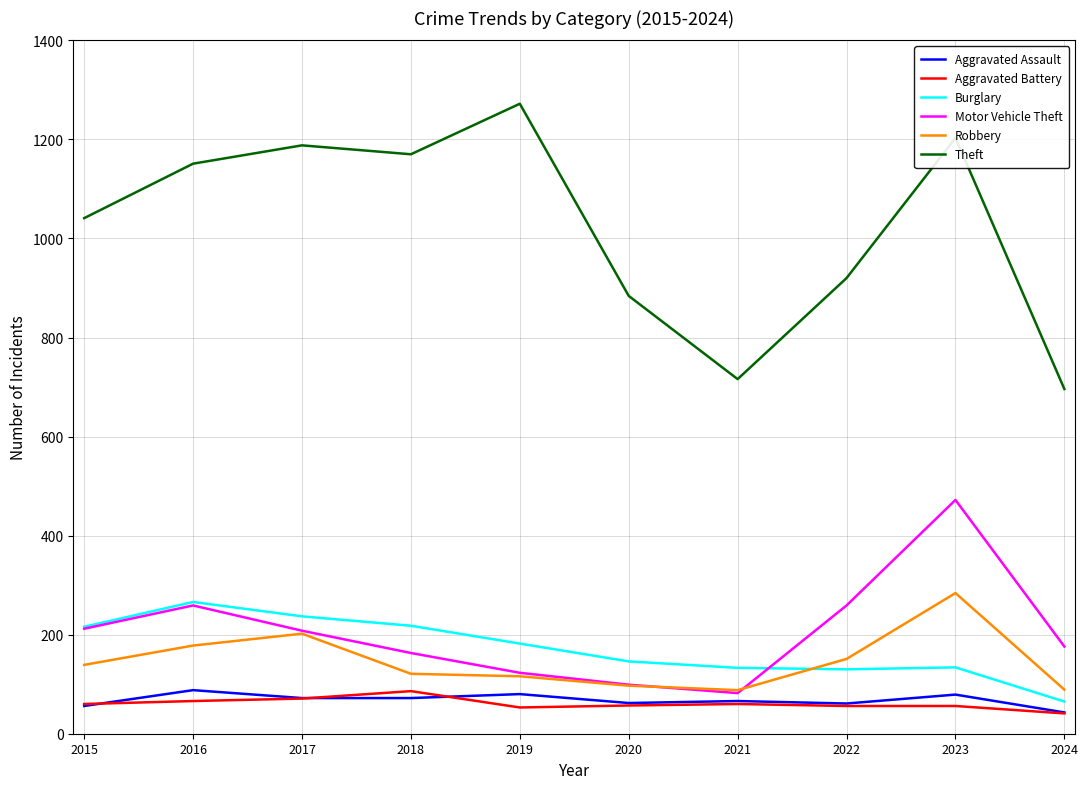

Which series has the largest total across all categories?

Theft